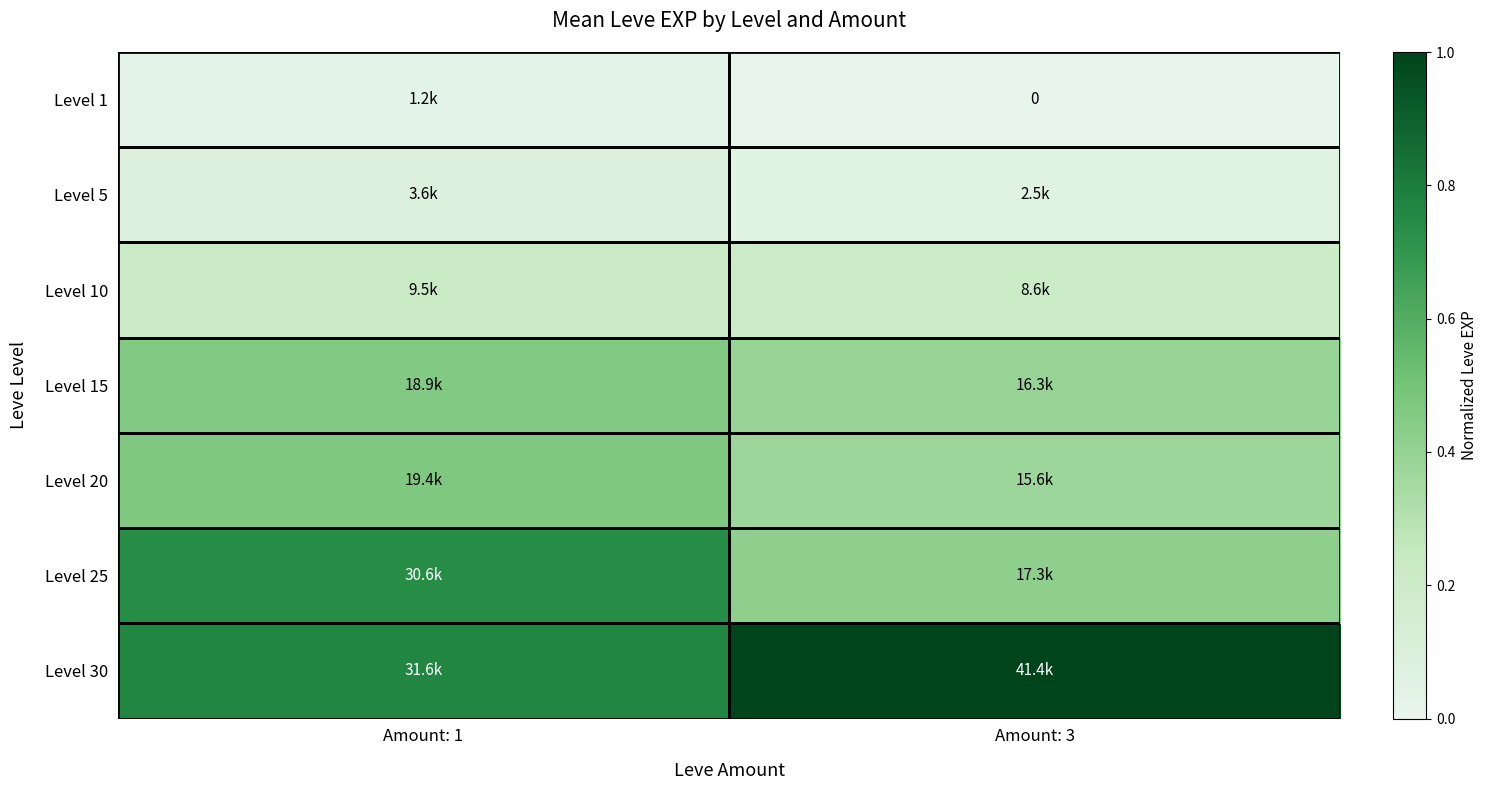

Which category has the lowest value across all series?

Amount: 3